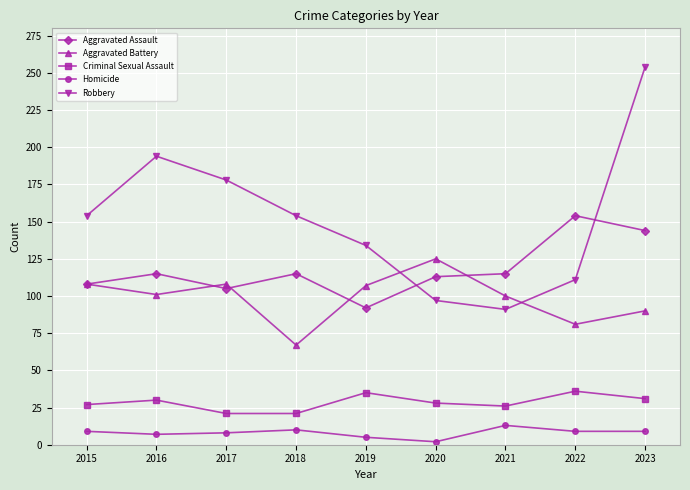

Where is the first local minimum for Aggravated Battery?

2016